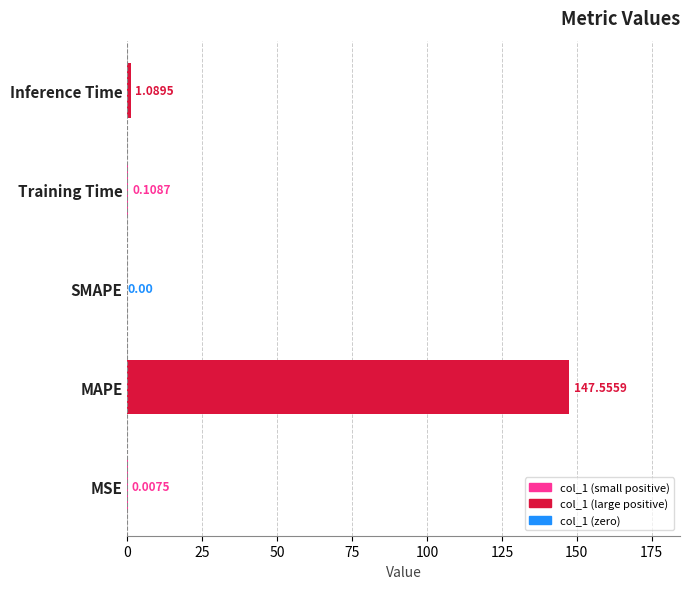

What is the sum of the values at Inference Time and Training Time?

1.2